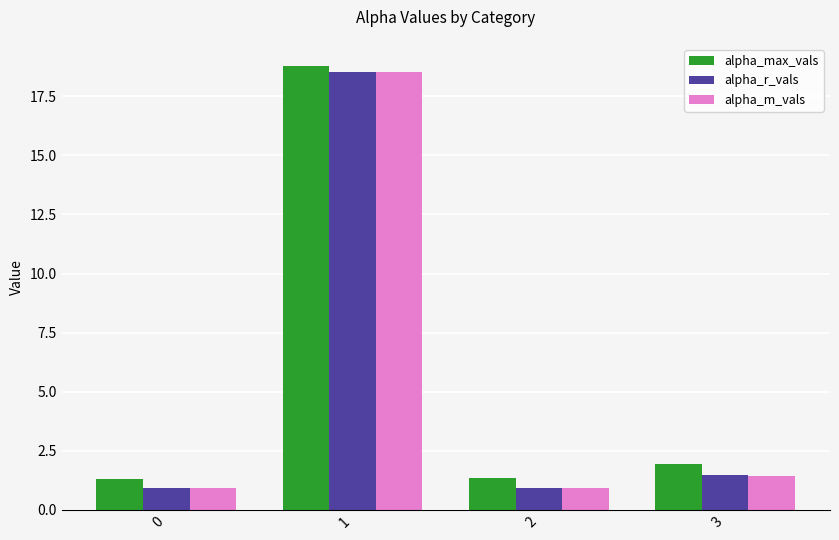

What is the value of the alpha_m_vals bar at the 4th from the left?

1.4